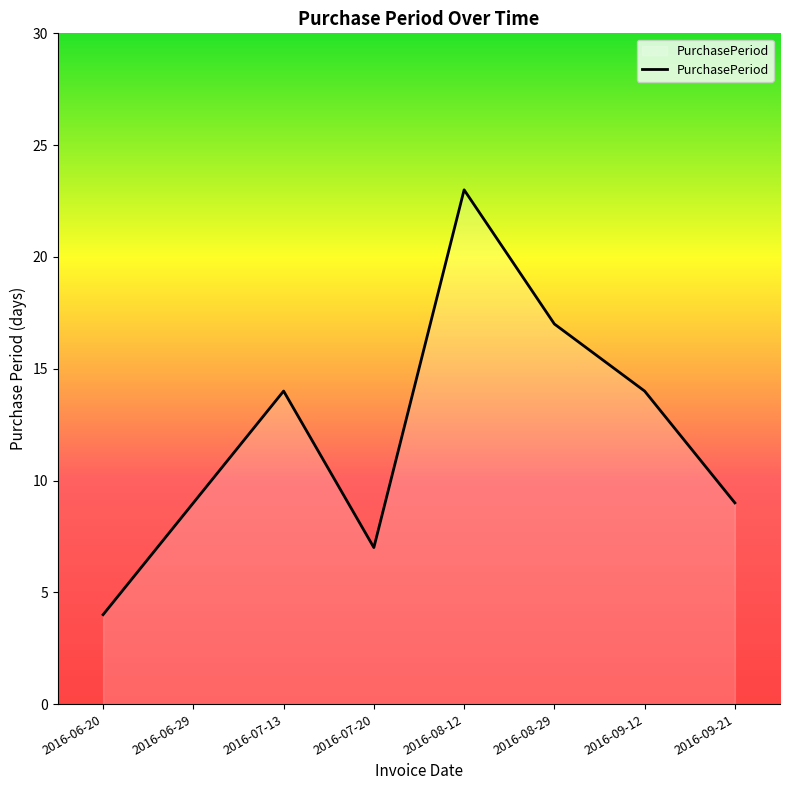

What is the difference between the maximum and minimum values?

19